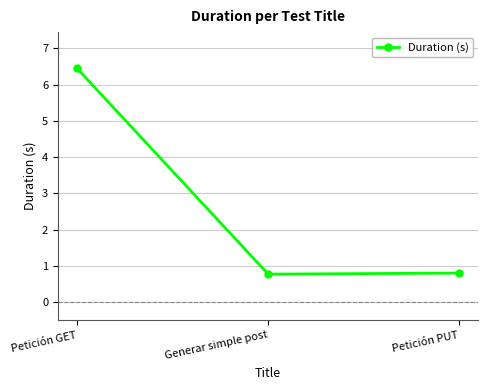

Is it true that the value at Petición GET is 6.5?

True